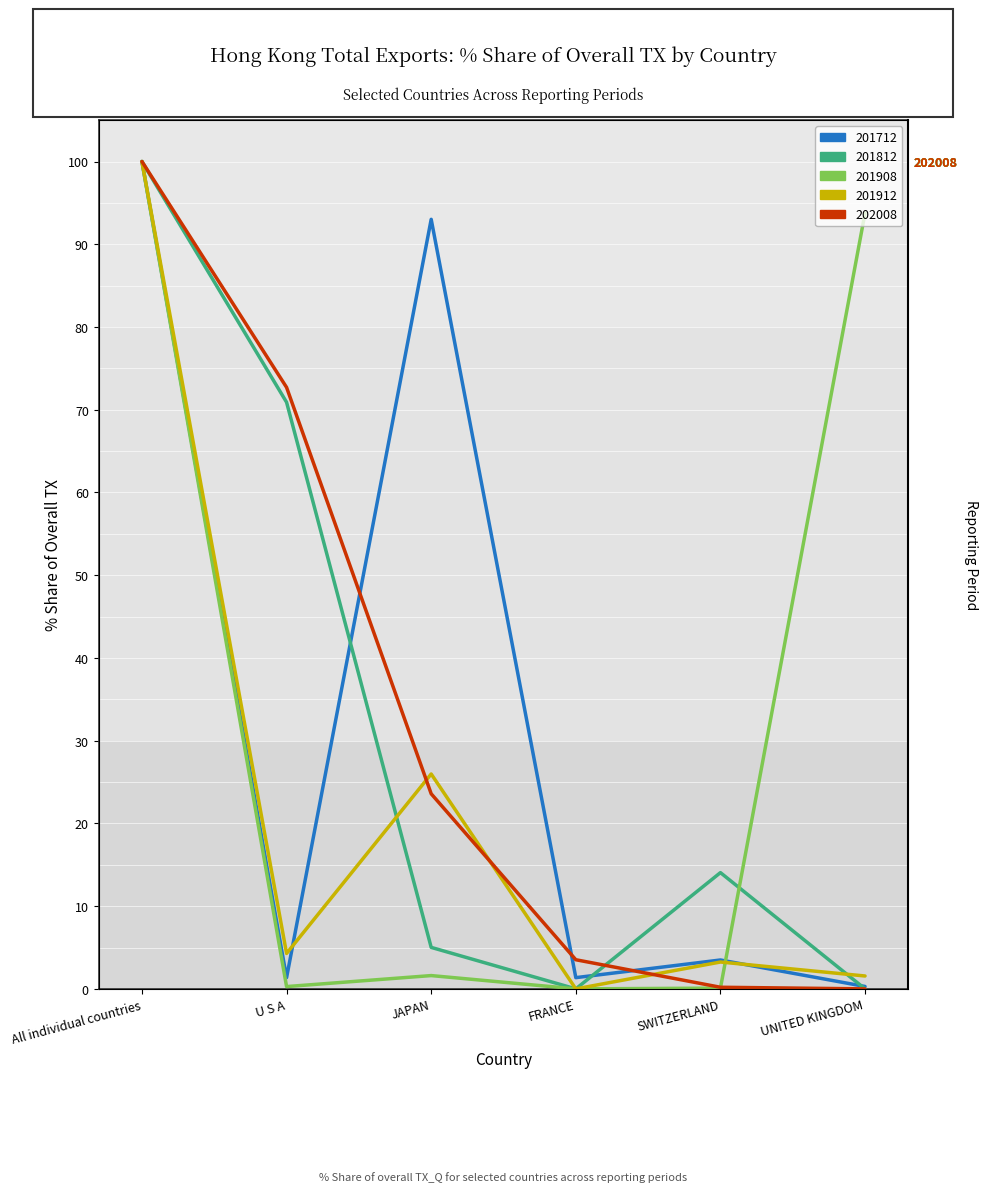

Reading left to right, transcribe all the data shown in this chart.

201712_% Share of overall TX_Q: 100.0	1.4	93.0	1.4	3.5	0.3
201812_% Share of overall TX_Q: 100.0	70.9	5.0	0.0	14.1	0.0
201908_% Share of overall TX_Q: 100.0	0.3	1.6	0.0	0.1	93.8
201912_% Share of overall TX_Q: 100.0	4.3	26.0	0.0	3.2	1.6
202008_% Share of overall TX_Q: 100.0	72.7	23.6	3.5	0.2	0.0